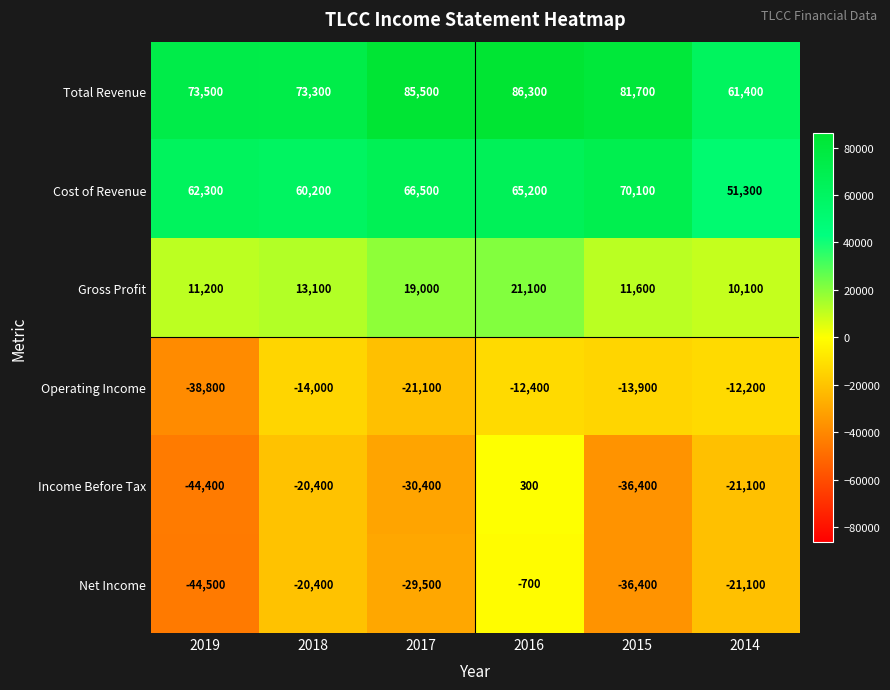

What is the difference between the highest and lowest values at 2014?

82500